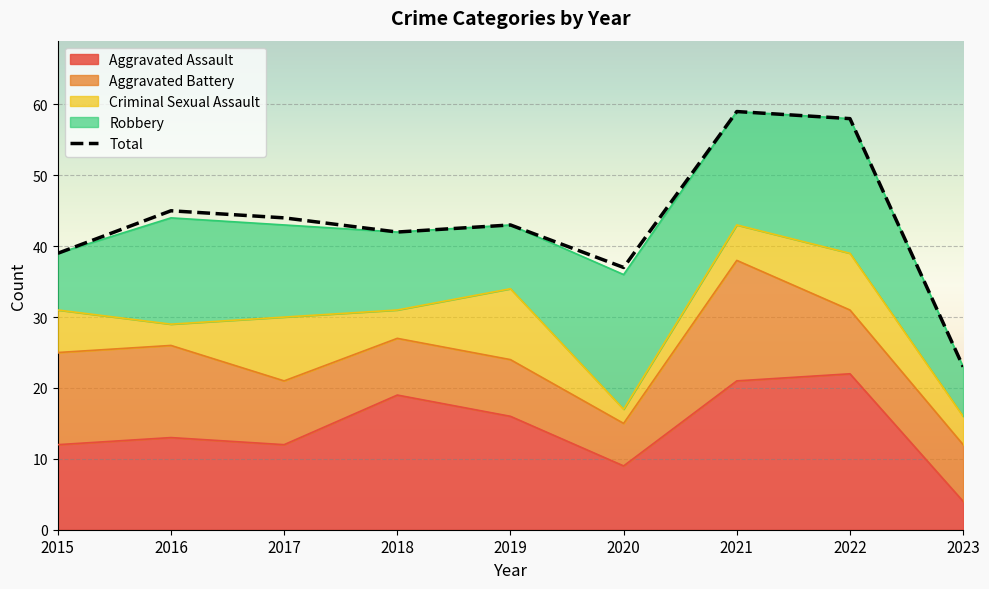

What is the difference between the maximum and minimum values?

36